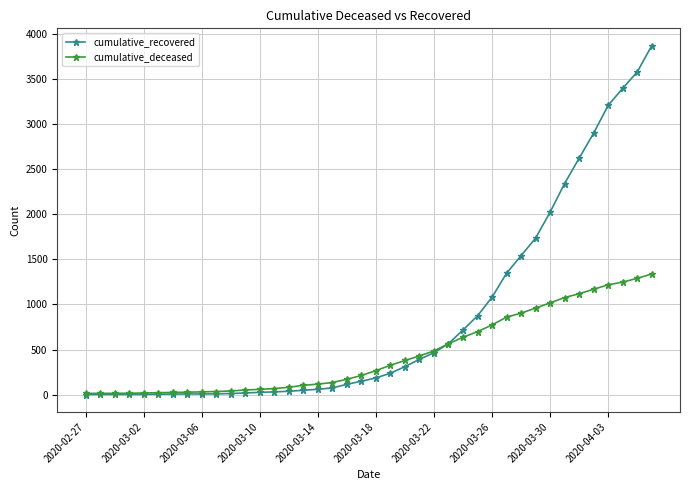

Which series has the widest spread of values?

cumulative_recovered